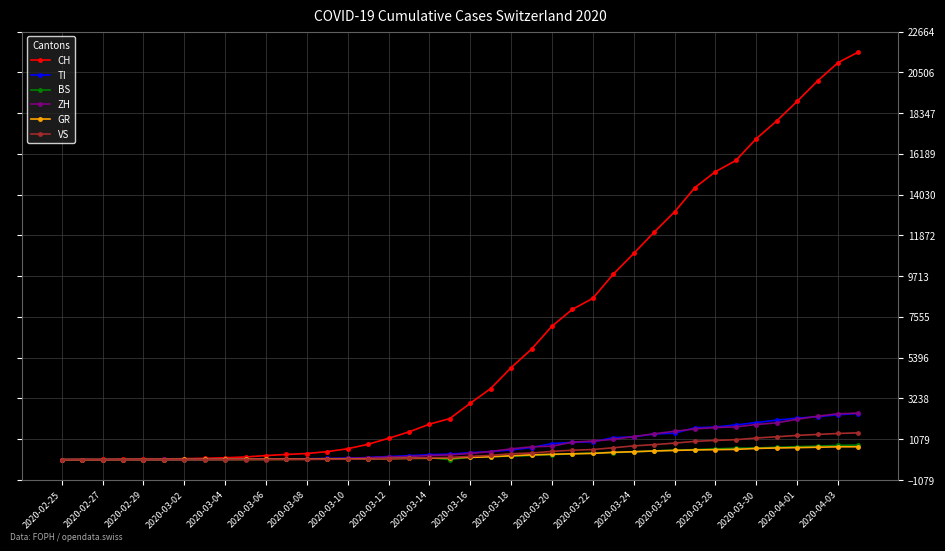

At how many categories does at least one series exceed 4281?

18